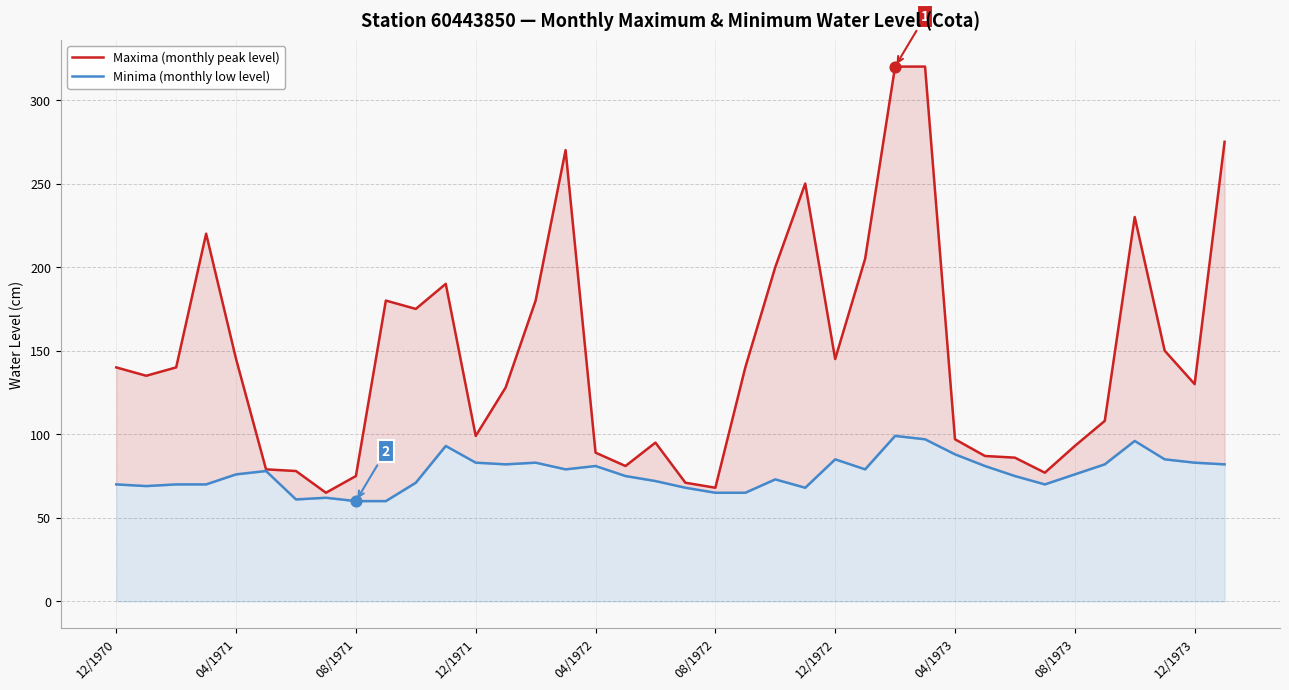

Which series has the largest total across all categories?

Maxima (monthly peak level)